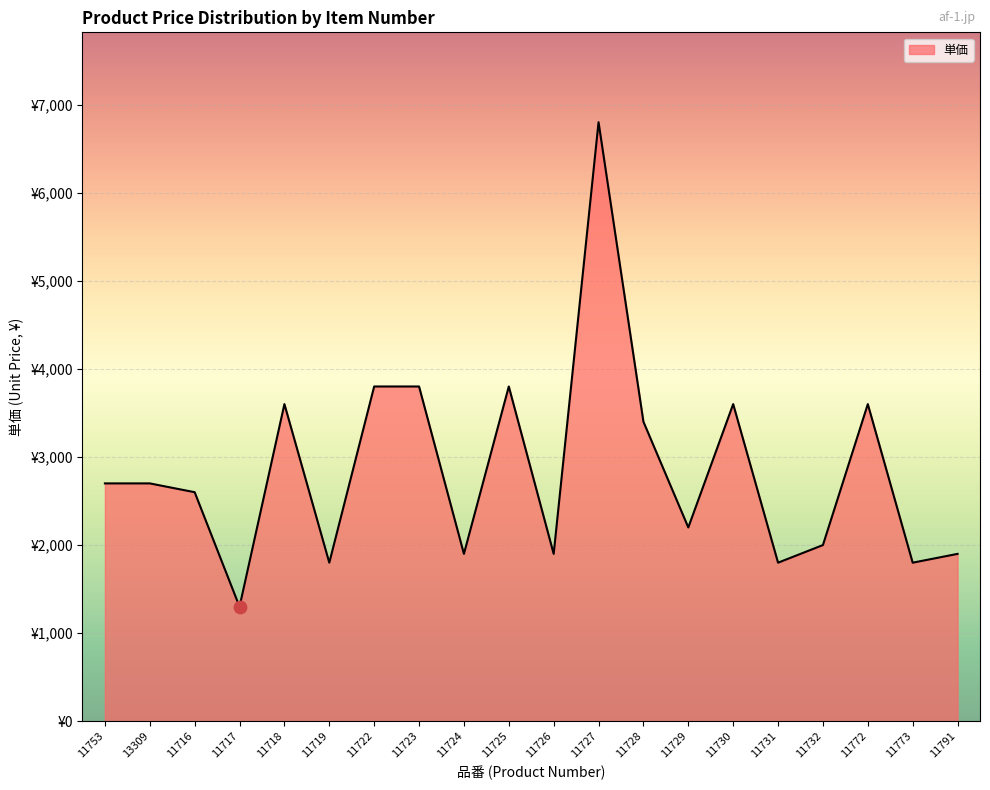

Approximately how many times larger is the value at 11718 compared to 11724?

1.9